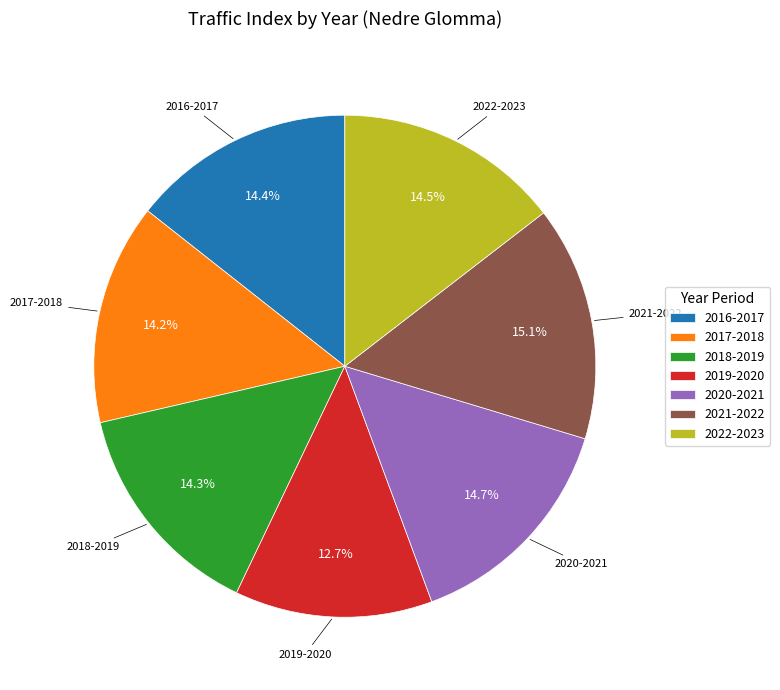

How many slices are in this pie chart?

7